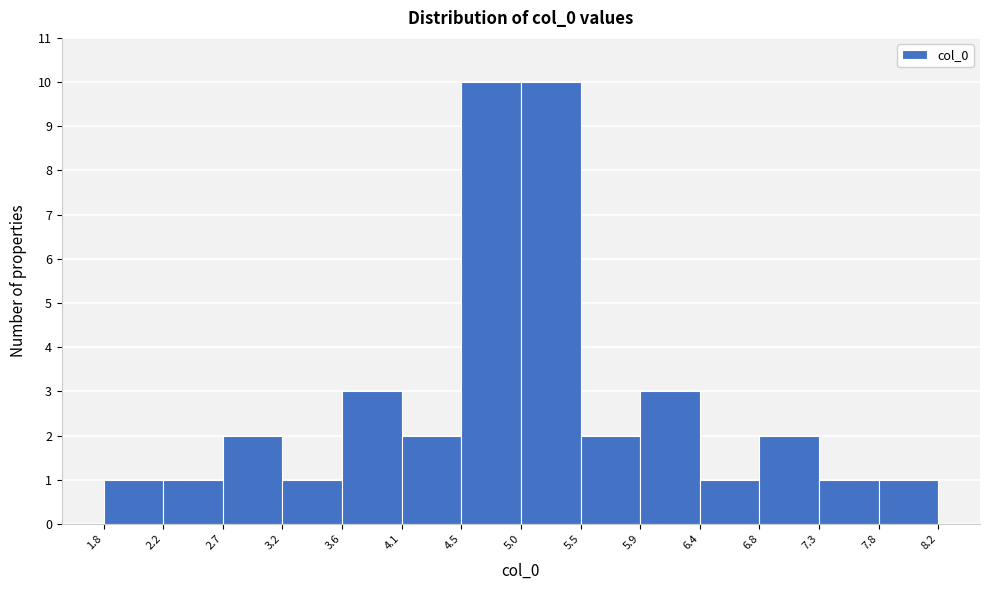

Reading left to right, list every bar in this chart as the range it spans on the x-axis followed by its height. The values are not printed on the chart, so give them approximately, as read against the axis.

1.8 to 2.2: 1
2.2 to 2.7: 1
2.7 to 3.2: 2
3.2 to 3.6: 1
3.6 to 4.1: 3
4.1 to 4.5: 2
4.5 to 5.0: 10
5.0 to 5.5: 10
5.5 to 5.9: 2
5.9 to 6.4: 3
6.4 to 6.8: 1
6.8 to 7.3: 2
7.3 to 7.8: 1
7.8 to 8.2: 1